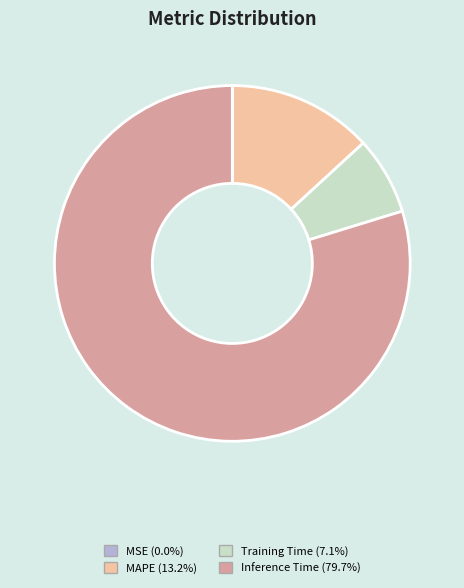

Which category has the biggest portion of the pie?

Inference Time